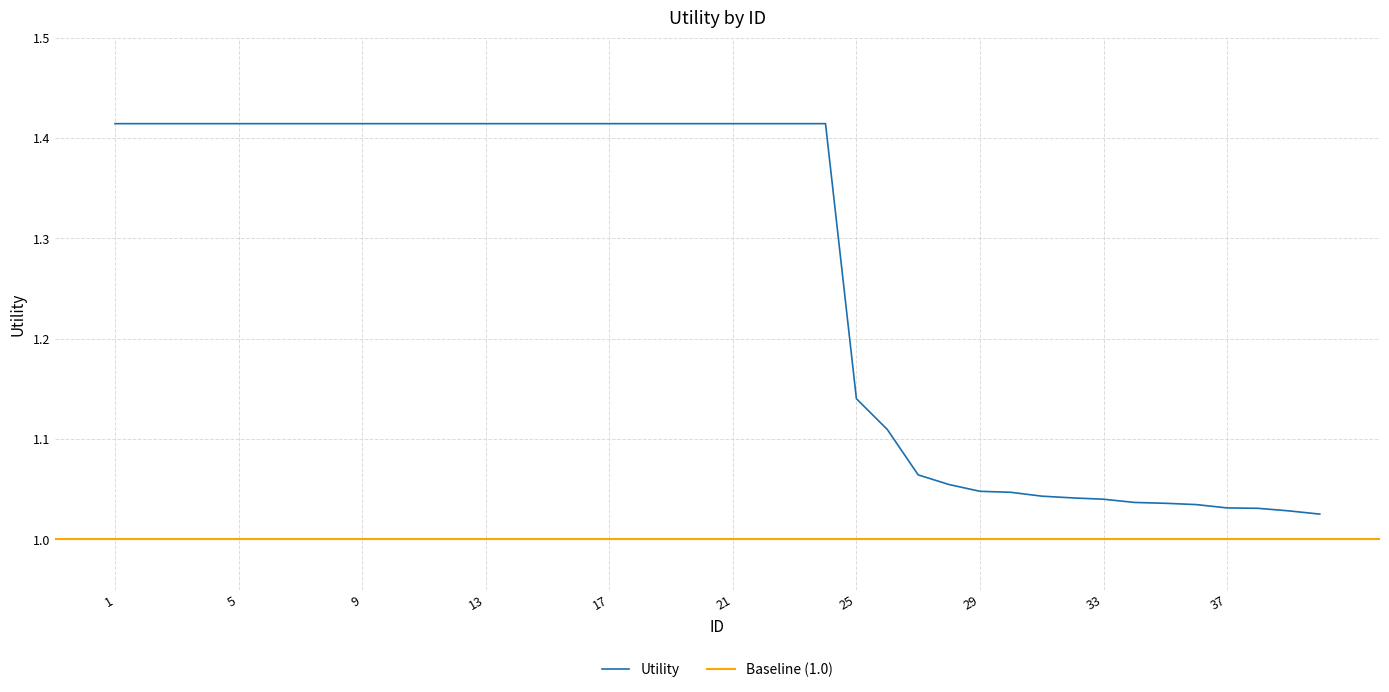

List the labels in order of value, smallest first.

40, 39, 38, 37, 36, 35, 34, 33, 32, 31, 30, 29, 28, 27, 26, 25, 1, 2, 3, 4, 5, 6, 7, 8, 9, 10, 11, 12, 13, 14, 15, 16, 17, 18, 19, 20, 21, 22, 23, 24